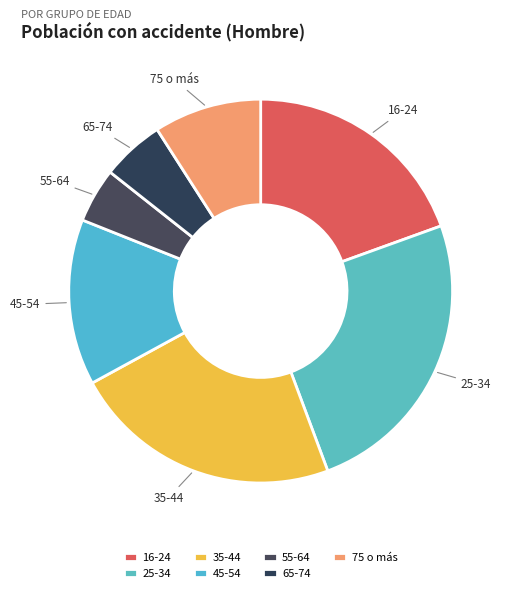

How many segments does this pie chart have?

7